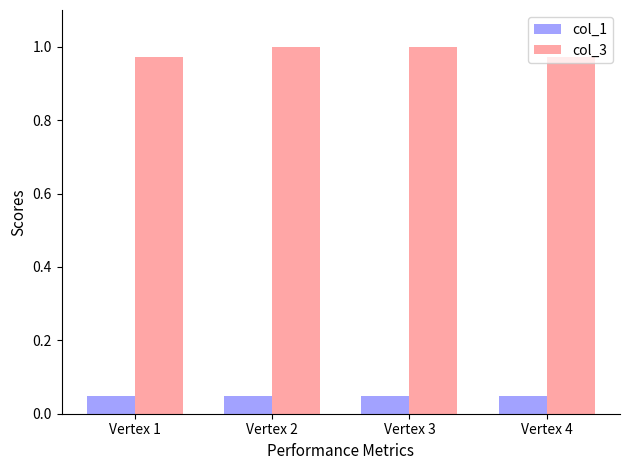

What is the sum of all col_3 values?

3.9